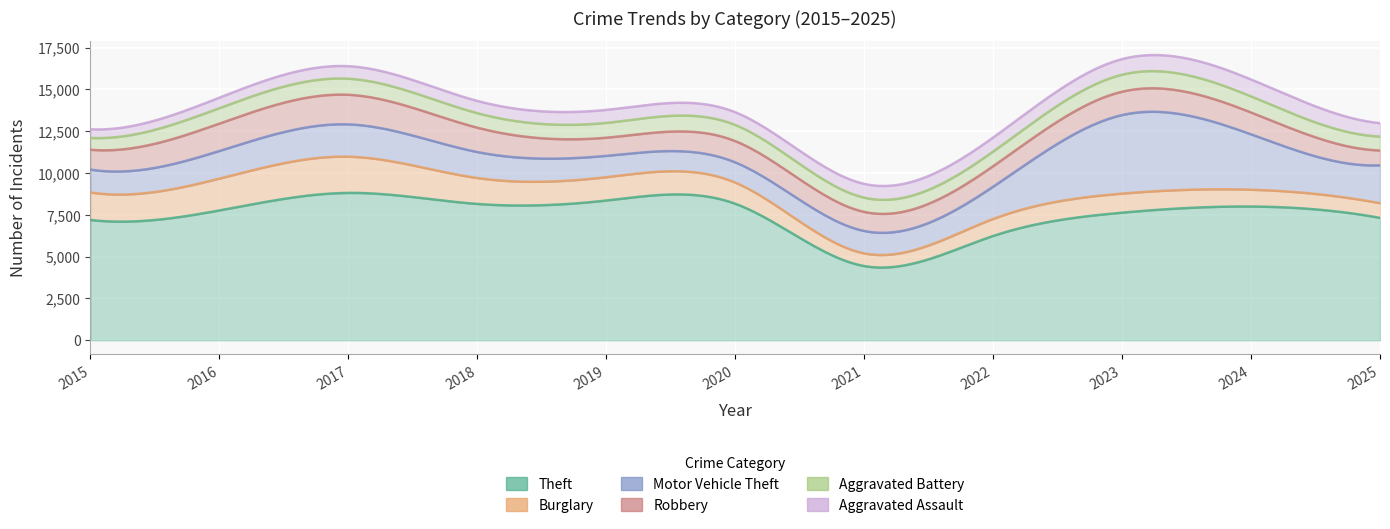

At 2024, list the series in order from smallest to largest.

Aggravated Battery, Burglary, Aggravated Assault, Robbery, Motor Vehicle Theft, Theft